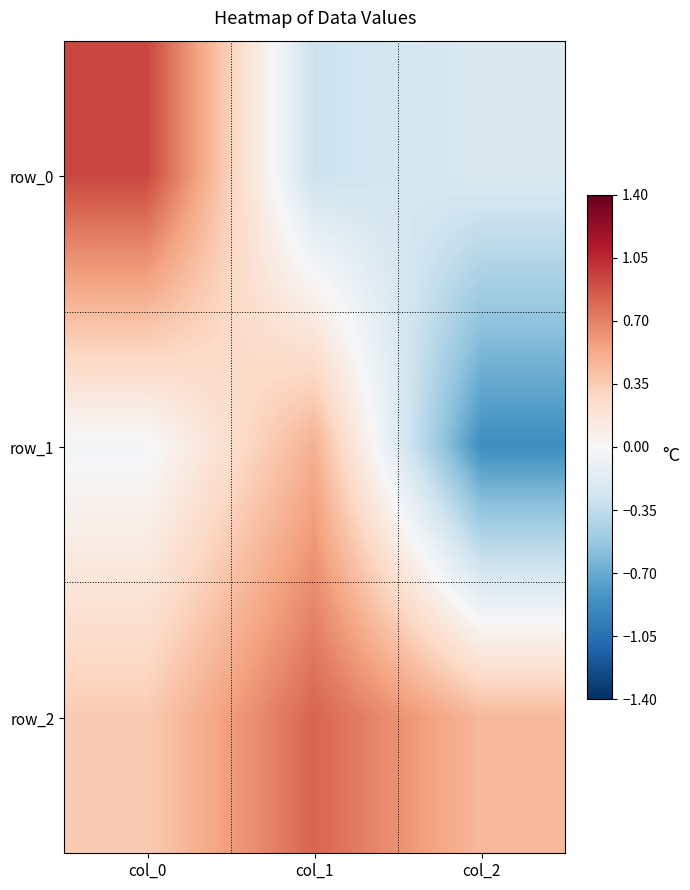

Is it true that row_2 equals 0.2 at col_0?

False